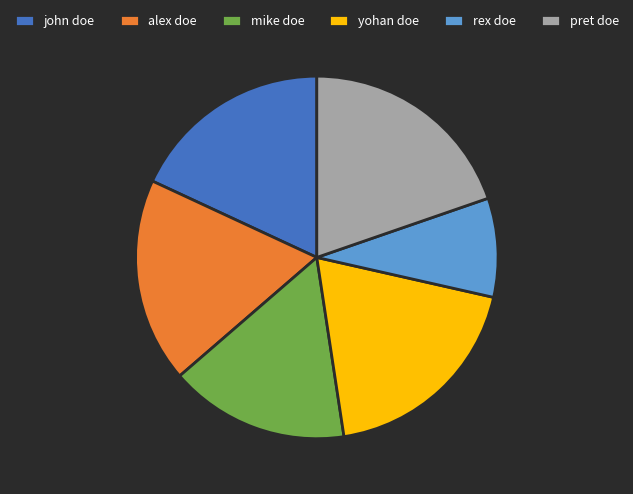

The alex doe slice represents 18% of the pie. True or false?

True